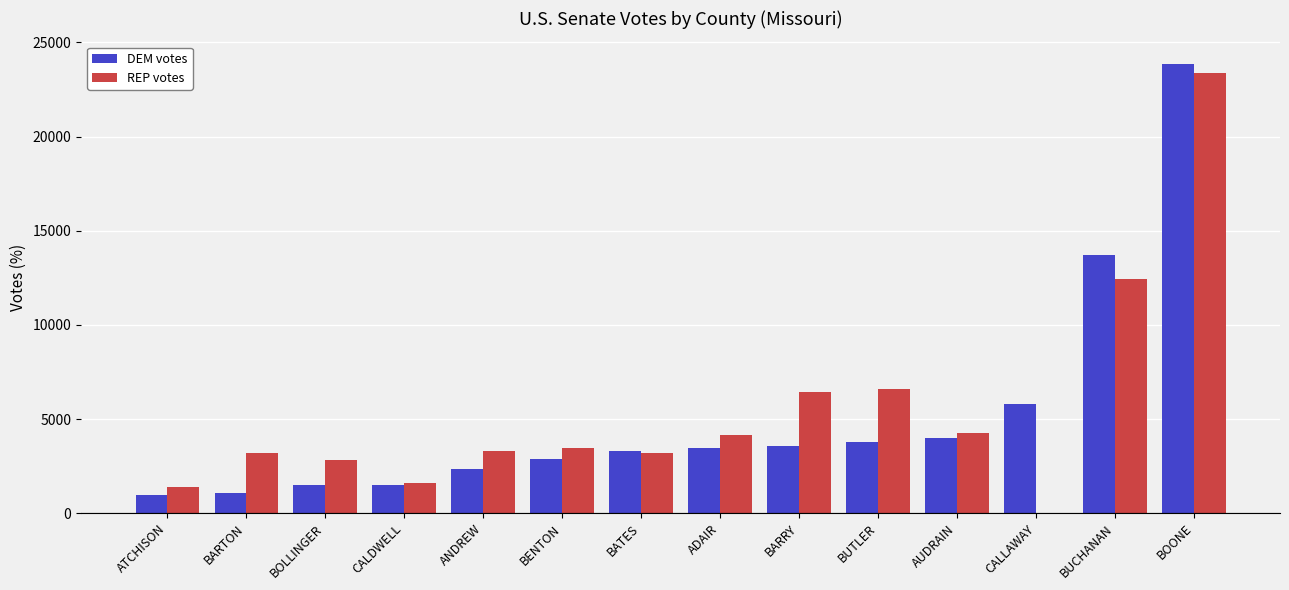

What is the sum of the DEM votes values at ADAIR and BENTON?

6356